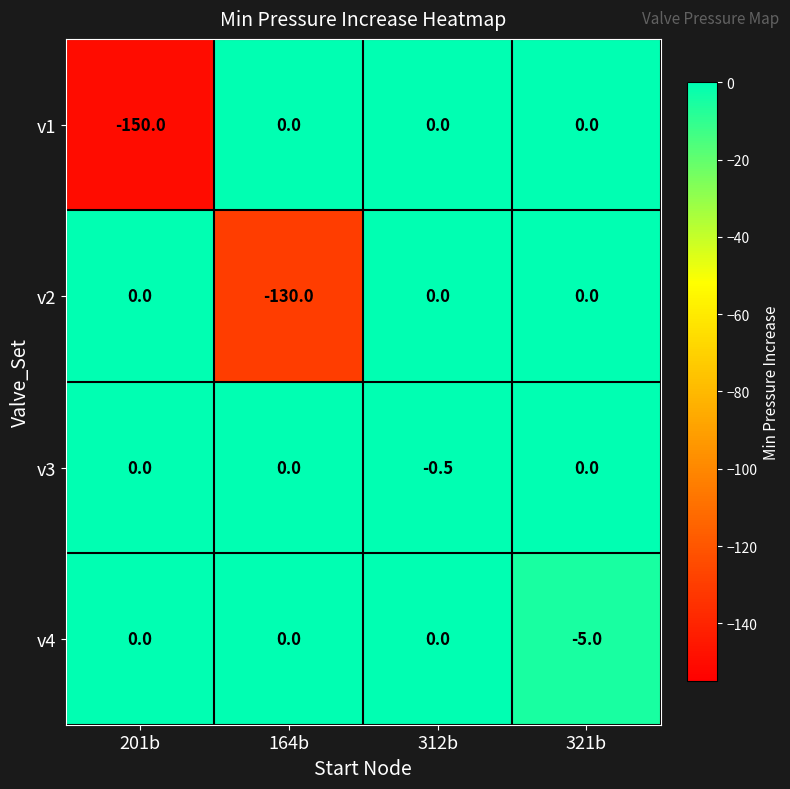

What is the minimum value shown in the chart?

-150.0